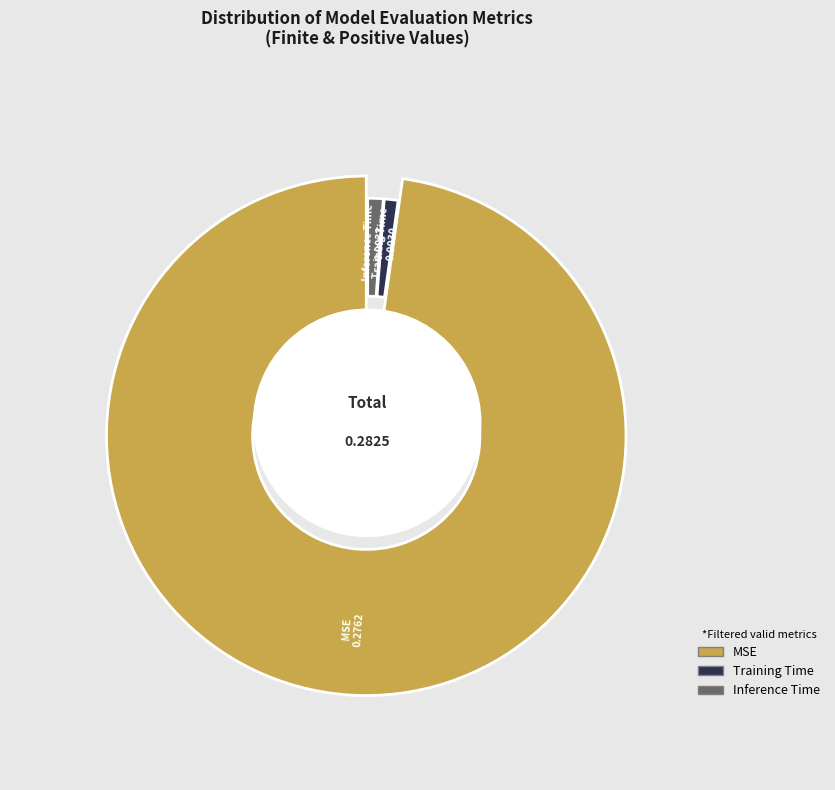

Does any single category account for the majority?

Yes